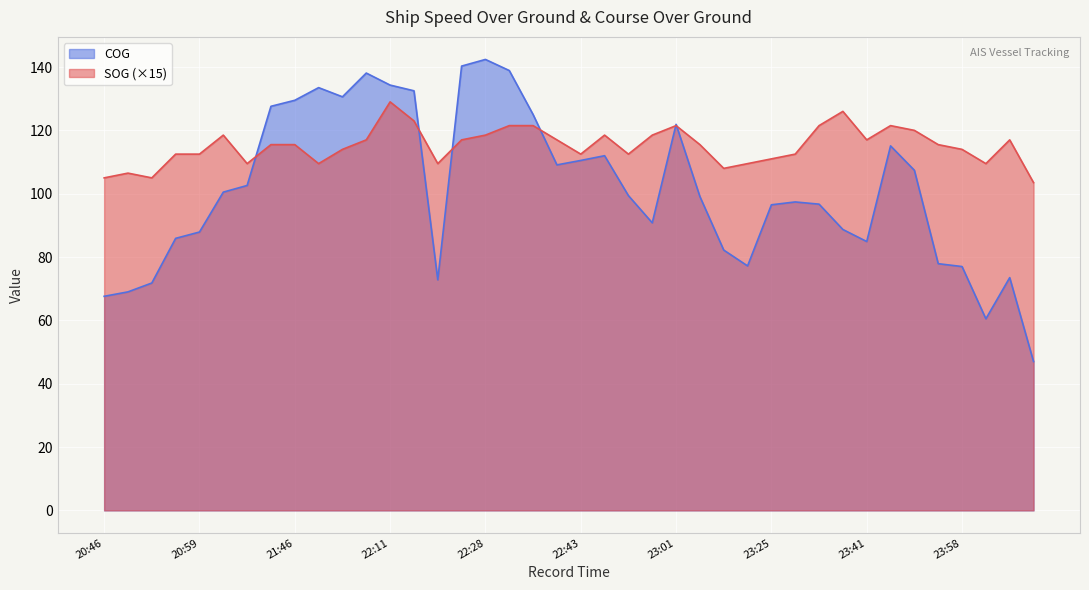

Where do COG and SOG first cross each other?

21:09 and 21:43